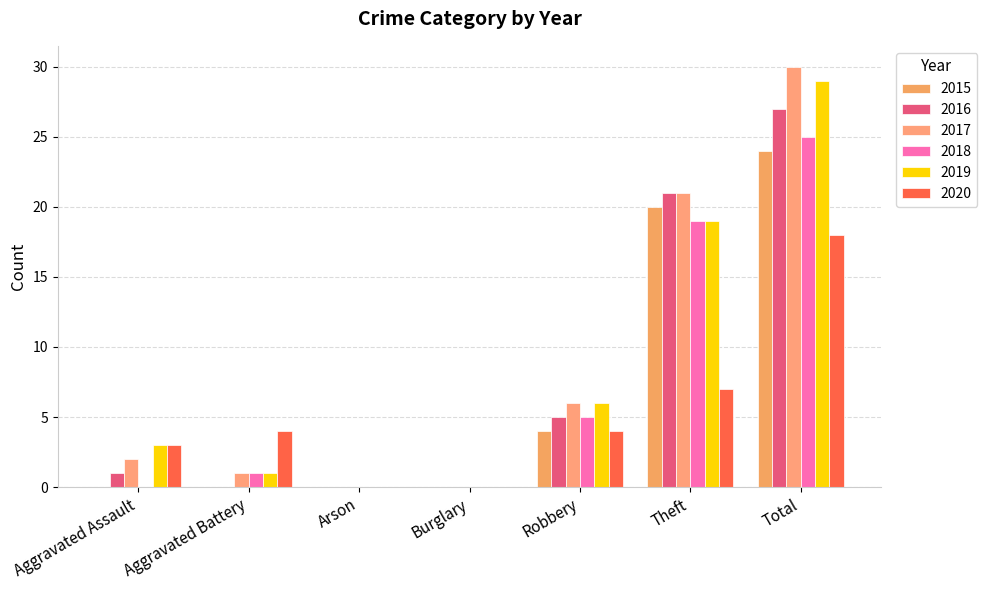

Reading left to right, what are all the values shown in this chart?

2015: Aggravated Assault=0	Aggravated Battery=0	Arson=0	Burglary=0	Robbery=4	Theft=20	Total=24
2016: Aggravated Assault=1	Aggravated Battery=0	Arson=0	Burglary=0	Robbery=5	Theft=21	Total=27
2017: Aggravated Assault=2	Aggravated Battery=1	Arson=0	Burglary=0	Robbery=6	Theft=21	Total=30
2018: Aggravated Assault=0	Aggravated Battery=1	Arson=0	Burglary=0	Robbery=5	Theft=19	Total=25
2019: Aggravated Assault=3	Aggravated Battery=1	Arson=0	Burglary=0	Robbery=6	Theft=19	Total=29
2020: Aggravated Assault=3	Aggravated Battery=4	Arson=0	Burglary=0	Robbery=4	Theft=7	Total=18